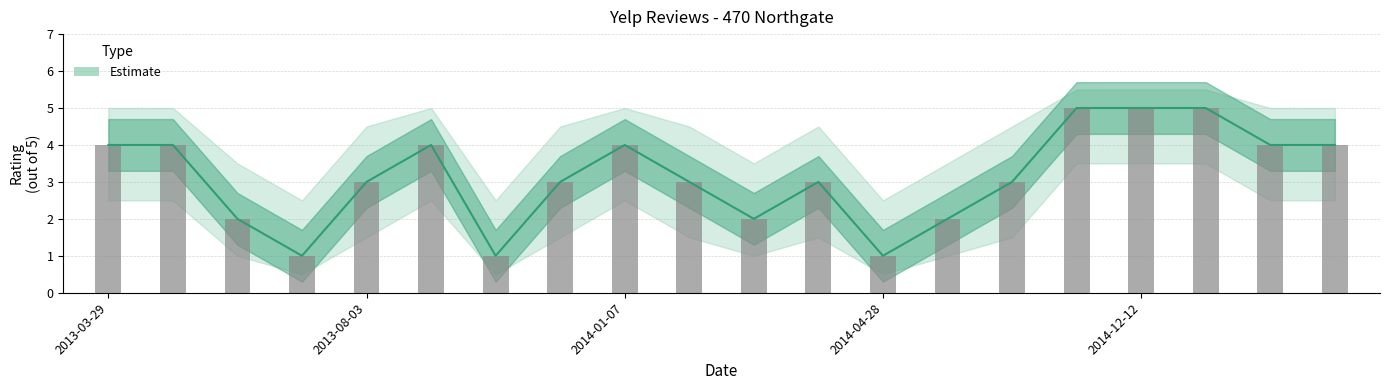

What is the label of the 6th bar from the right?

2014-06-25